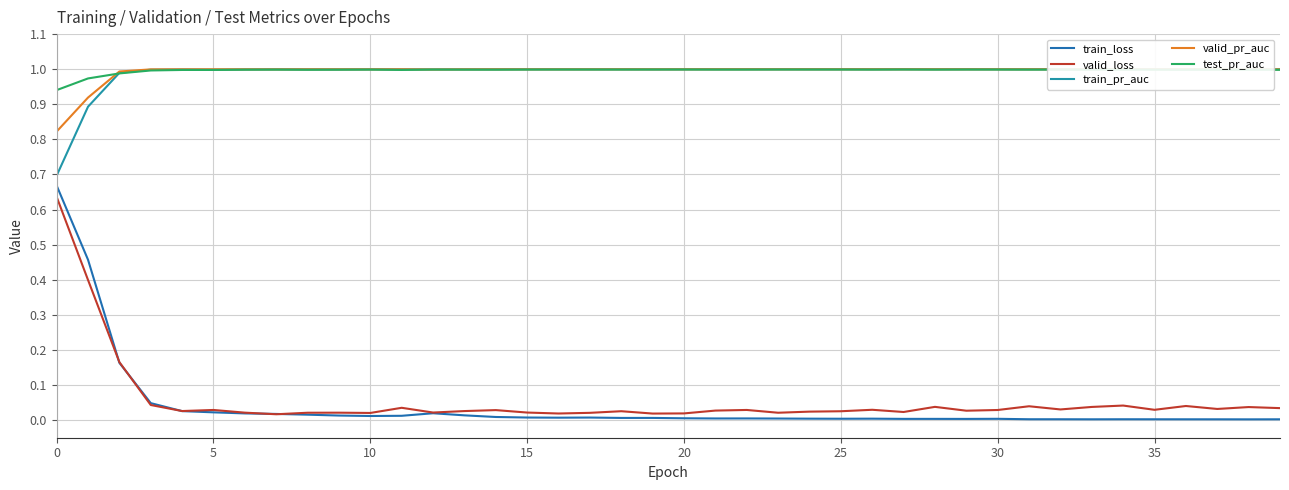

In valid_loss, how many points are lower than both neighbors (excluding endpoints)?

12